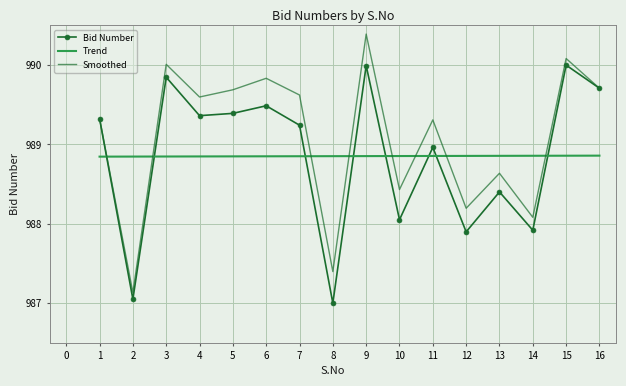

Rank the series at 7 from highest to lowest value.

Smoothed, Bid Number, Trend